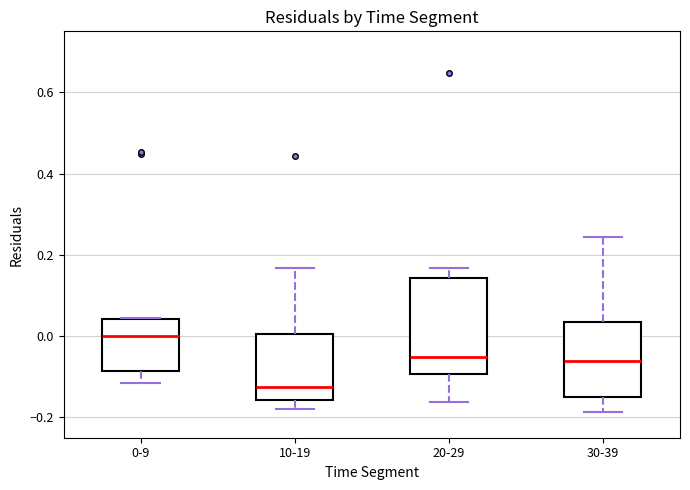

Reading left to right, read every box against the y-axis: the position of its median line, the range the box covers, and the ends of its whiskers. The values are not printed on the chart, so give them approximately, as read against the axis.

0-9: median 0.00, box -0.08 to 0.04, whiskers -0.12 to 0.04
10-19: median -0.12, box -0.16 to 0.00, whiskers -0.18 to 0.16
20-29: median -0.06, box -0.10 to 0.14, whiskers -0.16 to 0.16
30-39: median -0.06, box -0.16 to 0.04, whiskers -0.18 to 0.24